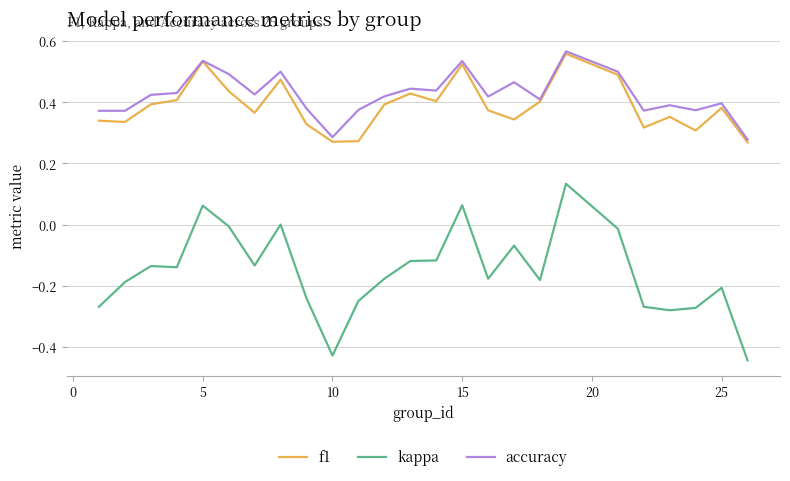

True or false: f1 and kappa intersect in this chart.

False